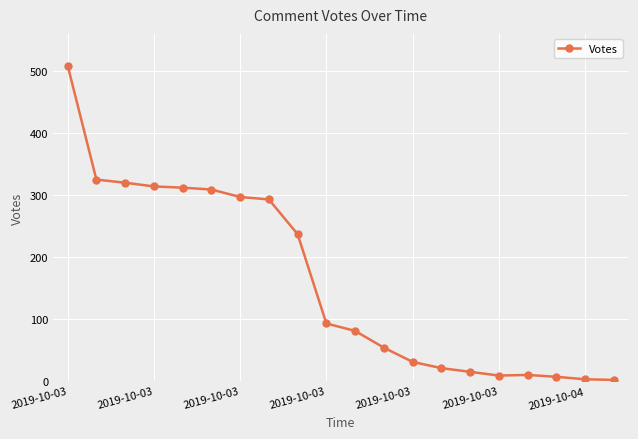

What is the sum of all values?

3242